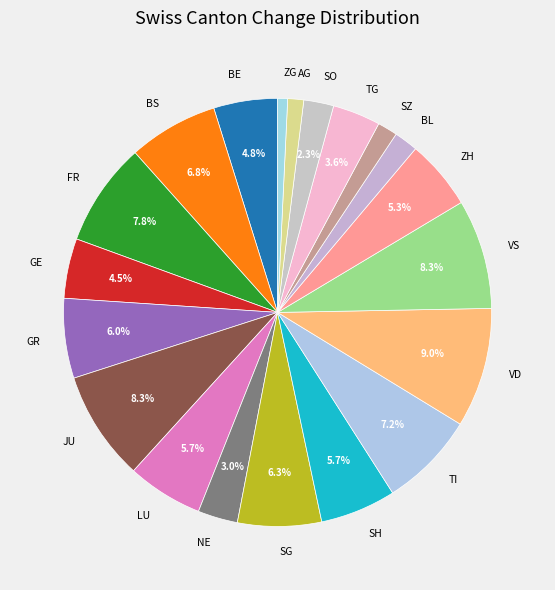

How many segments does this pie chart have?

20